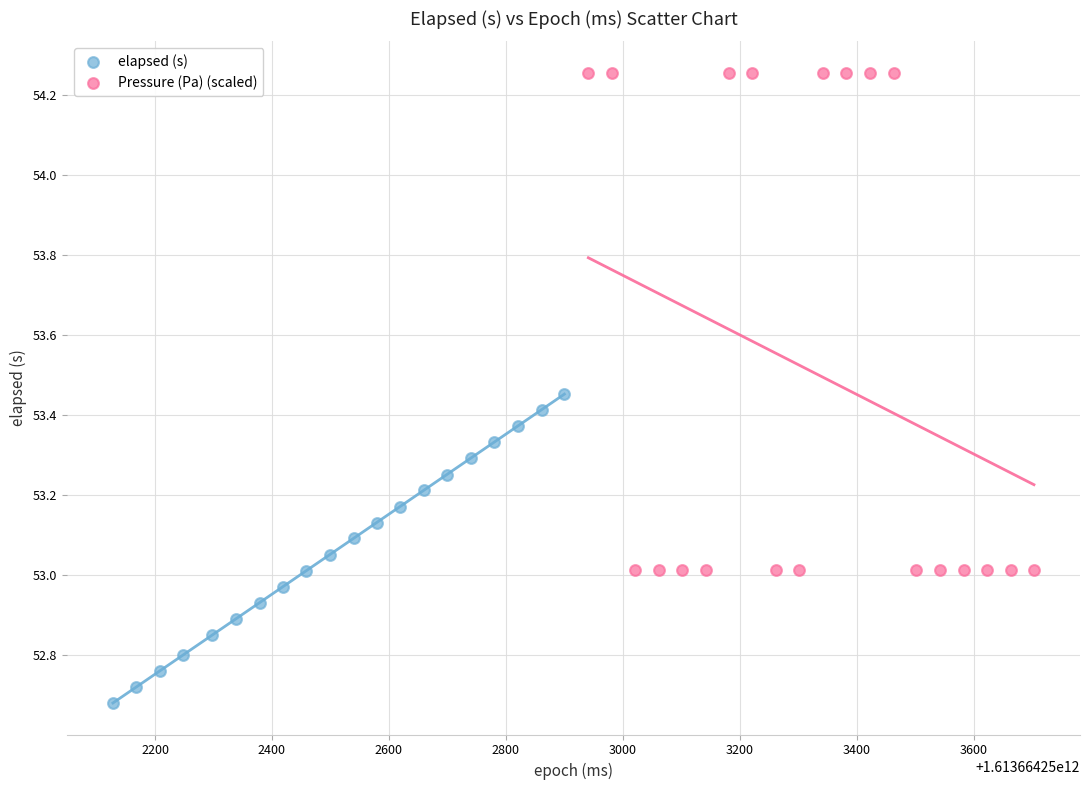

Which series has the largest Y range (max minus min)?

Pressure (Pa) (scaled)